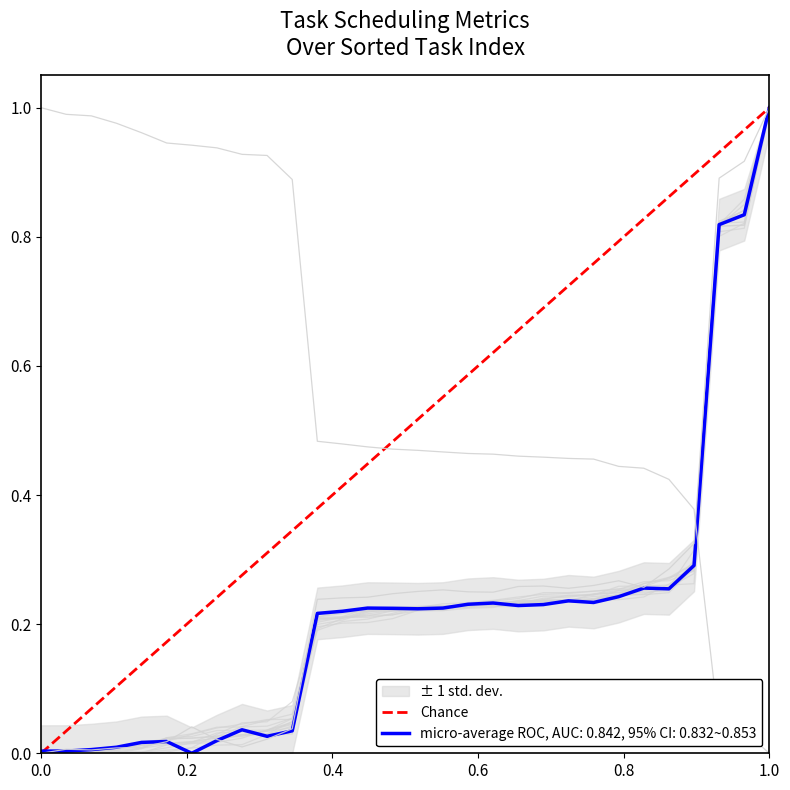

How many data points are less than 1?

1